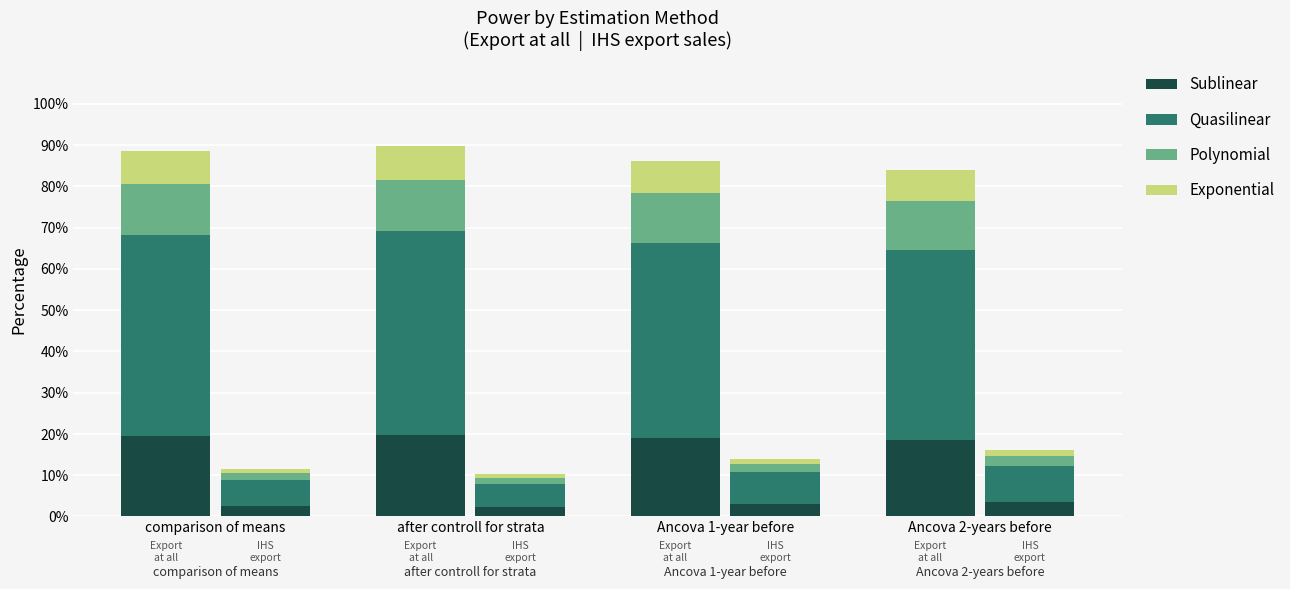

At which category is the sum across all series the highest?

after controll for strata